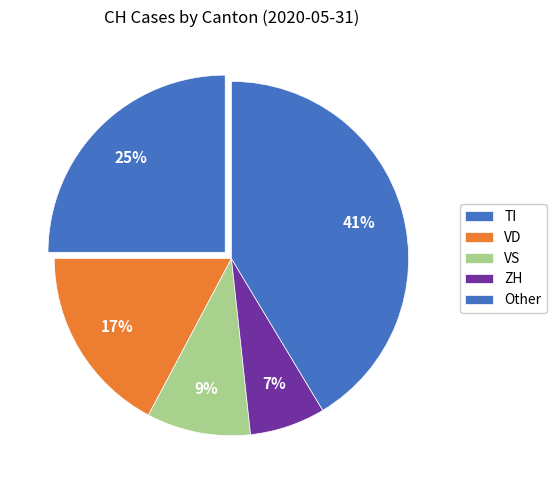

Count the number of slices in the pie.

5